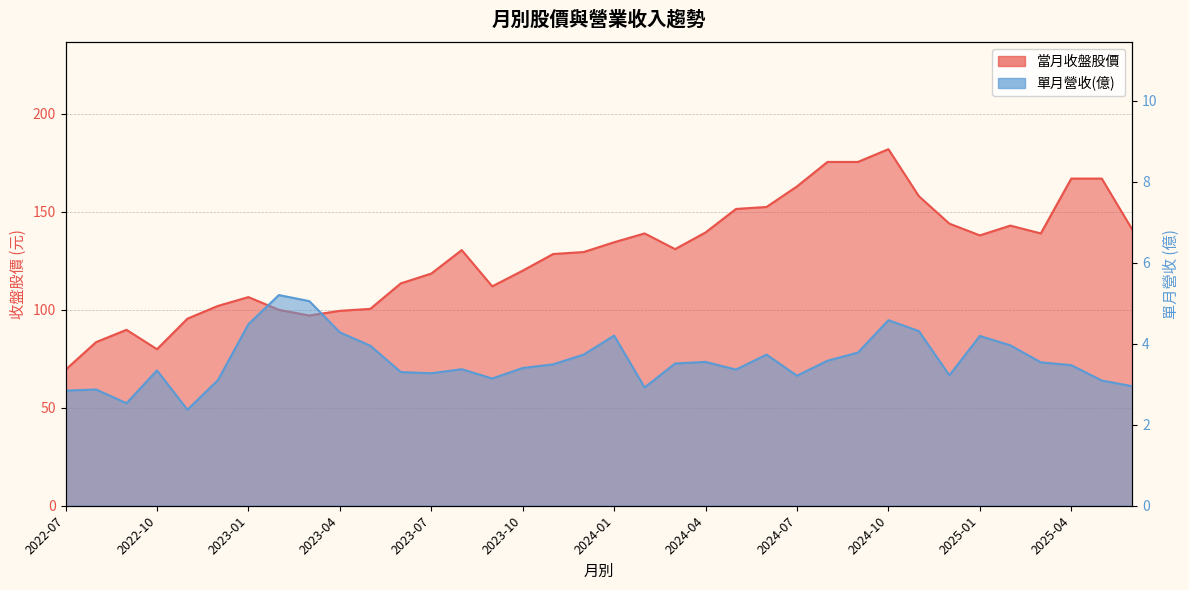

Read the 當月收盤股價 value at 2024-04.

139.5